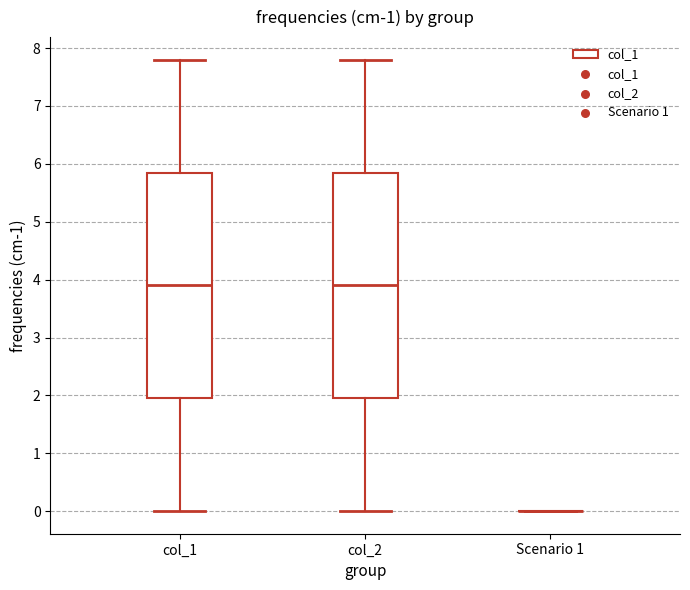

Reading left to right, transcribe this box plot: for each box, give where its median line is, the range the box spans, and where its two whiskers end, as read against the y-axis. The values are not printed on the chart, so give them approximately, as read against the axis.

col_1: median 3.9, box 2.0 to 5.9, whiskers 0.0 to 7.8
col_2: median 3.9, box 2.0 to 5.9, whiskers 0.0 to 7.8
Scenario 1: box collapsed to a line at 0.0, whiskers 0.0 to 0.0